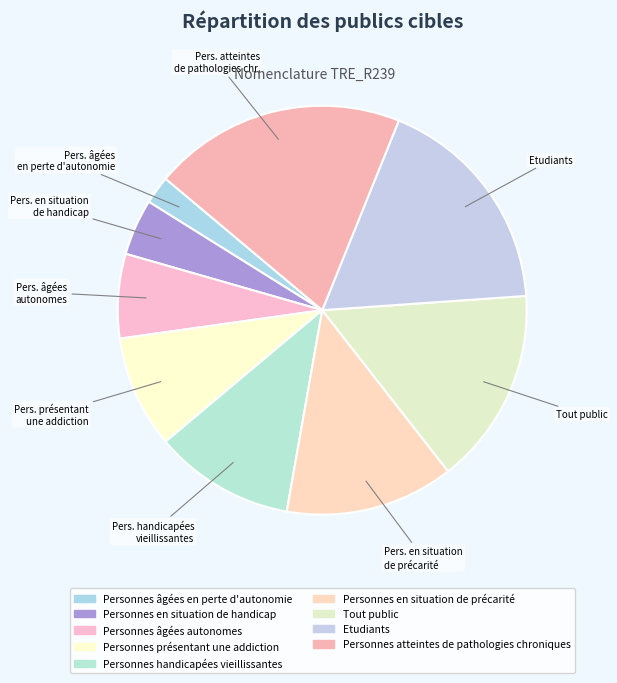

Approximately how many times larger is the value at Etudiants compared to Personnes atteintes de pathologies chroniques?

0.9